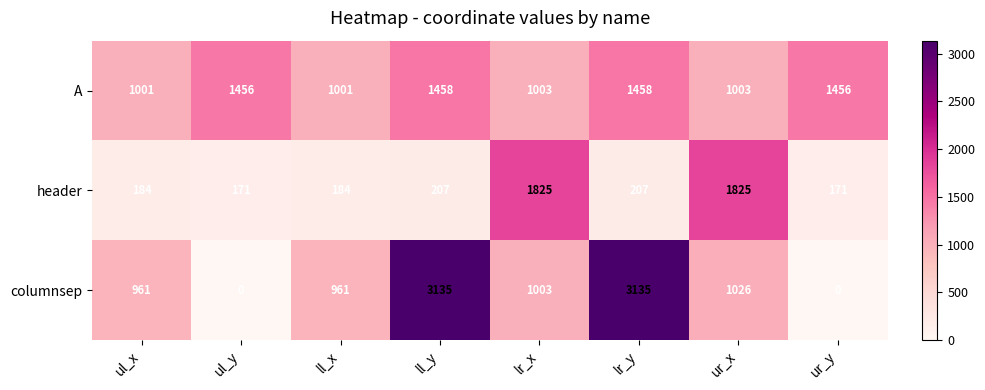

Where is columnsep nearest to the value 1567?

ur_x